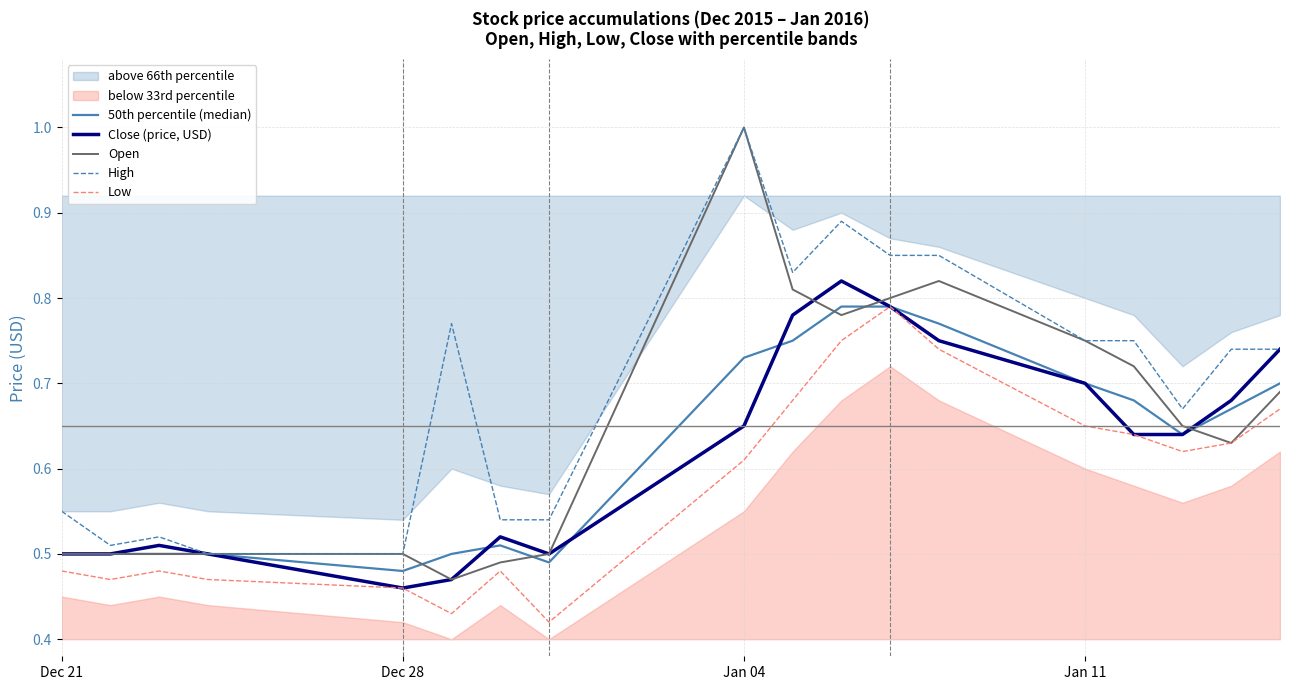

At which label is 50th percentile (median) closest to 0?

Dec 28